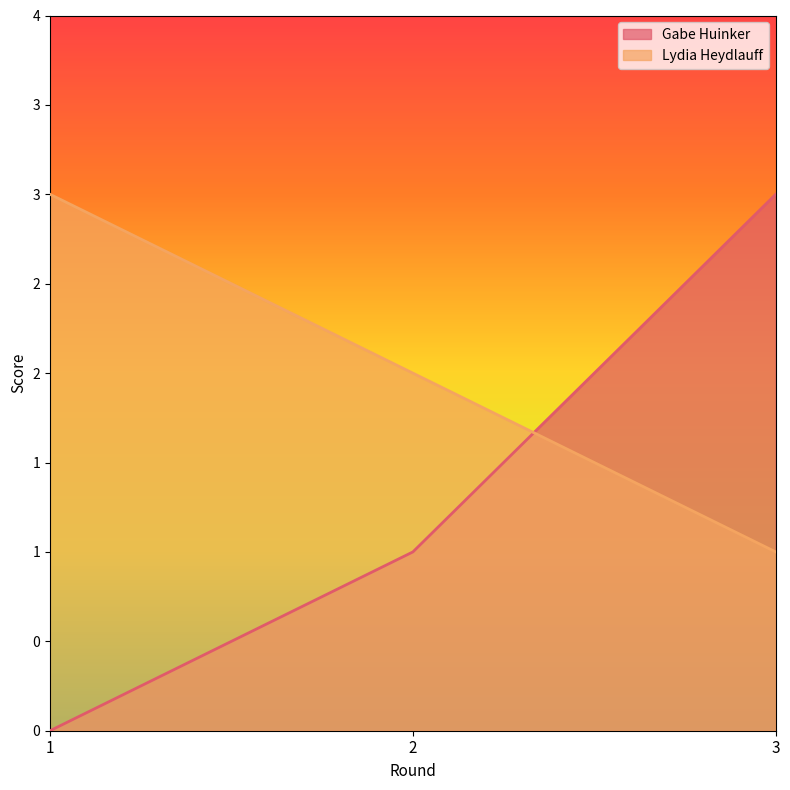

Is it true that Gabe Huinker equals 0 at 1?

True